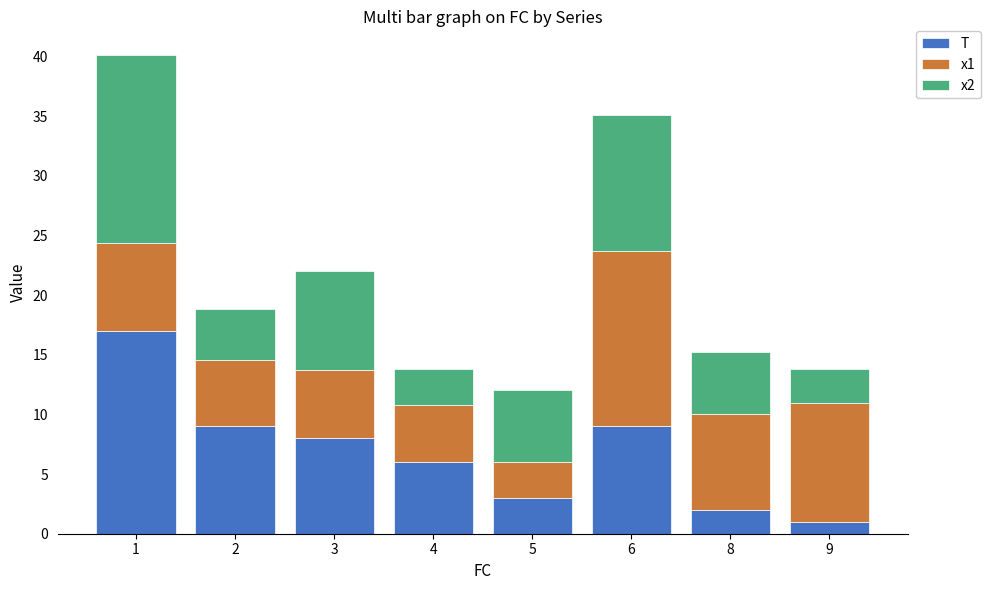

What is the difference between the maximum and minimum values in the T series?

16.0